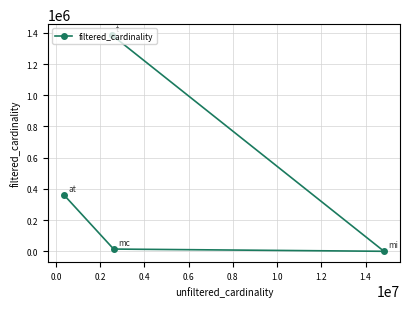

How many interior local valleys (lower than both neighbors) does the data have?

1